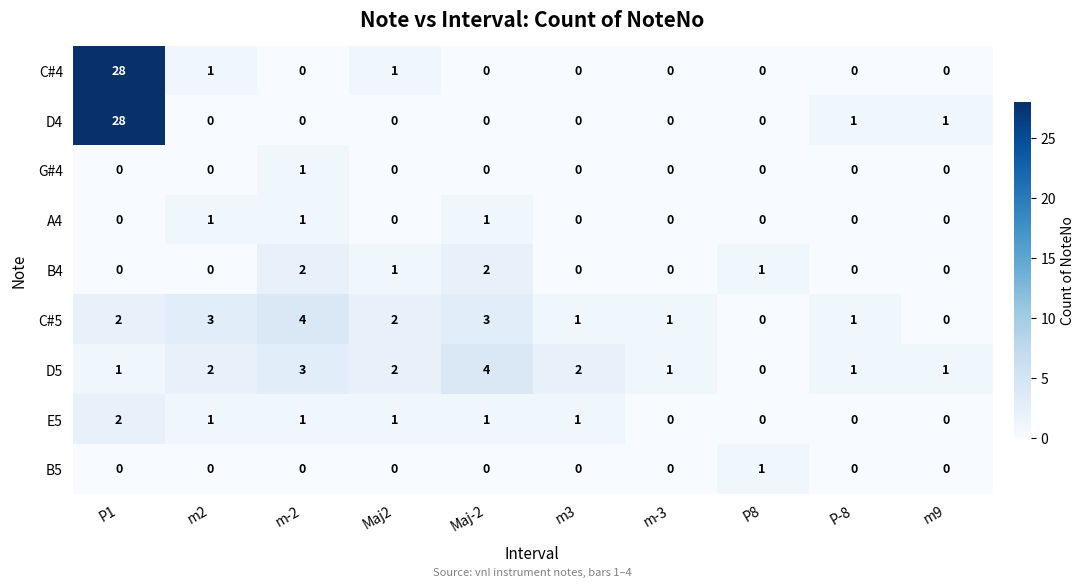

At which category is the sum across all series the highest?

P1